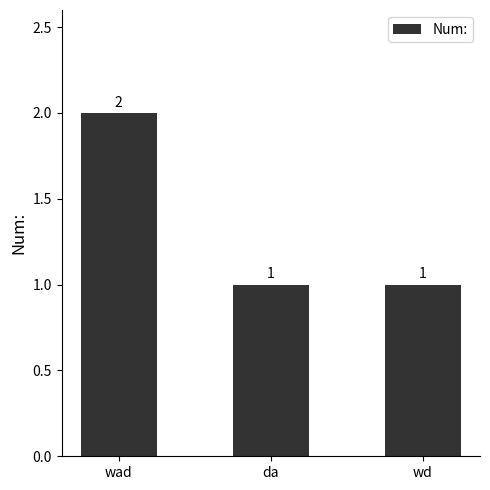

What is the label of the 3rd bar from the left?

wd